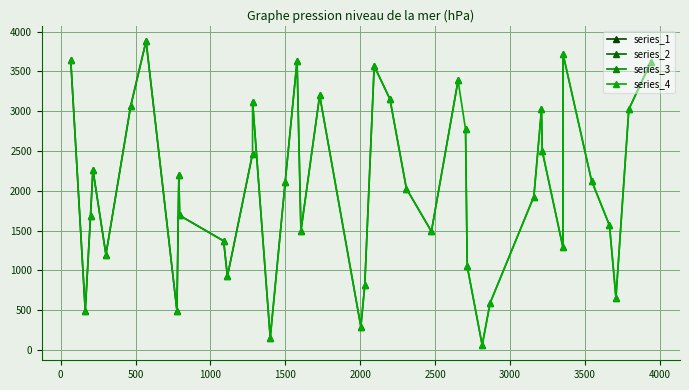

Where is the data nearest to the value 1972?

3159